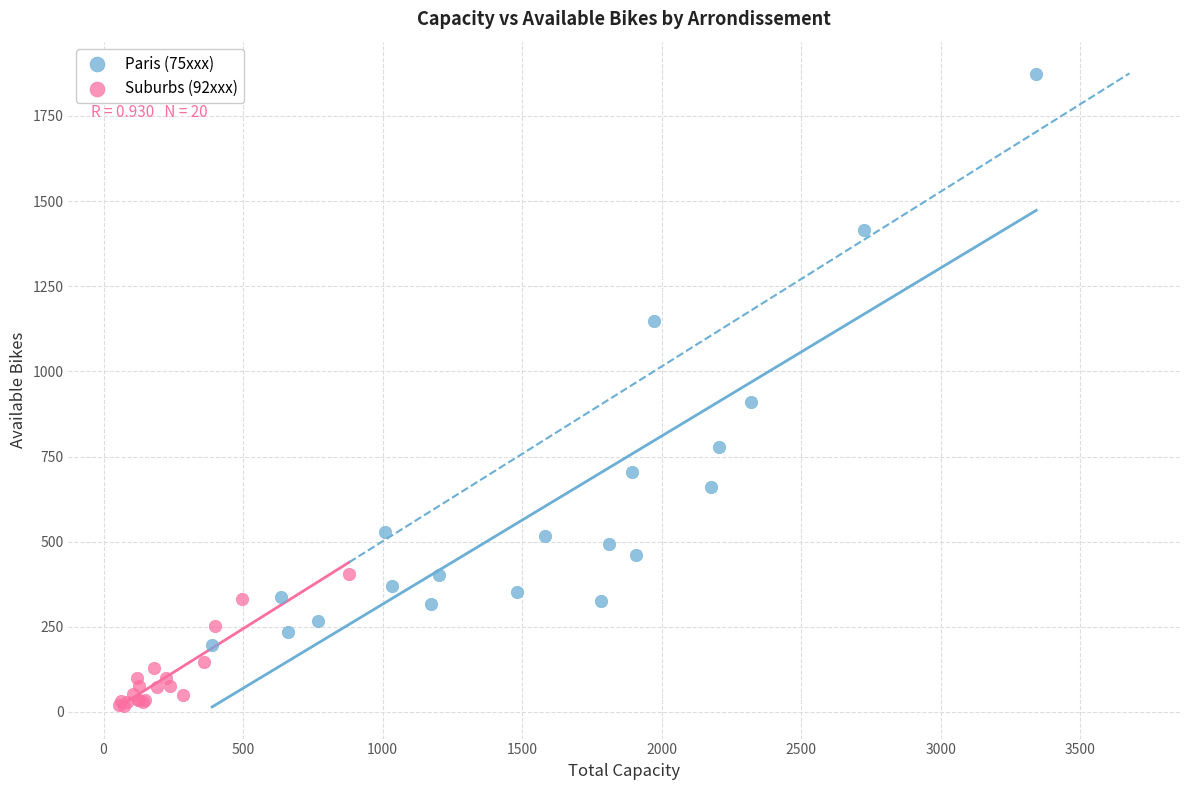

Which series has the largest Y range (max minus min)?

Paris (75xxx)